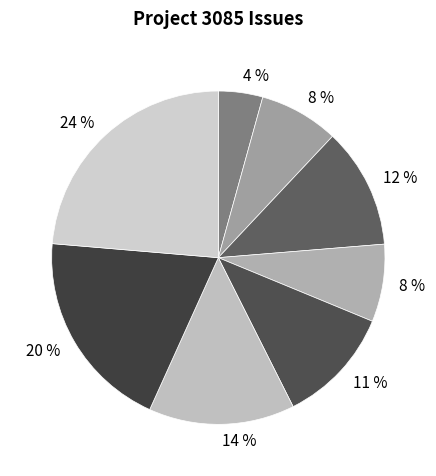

How many segments does this pie chart have?

8